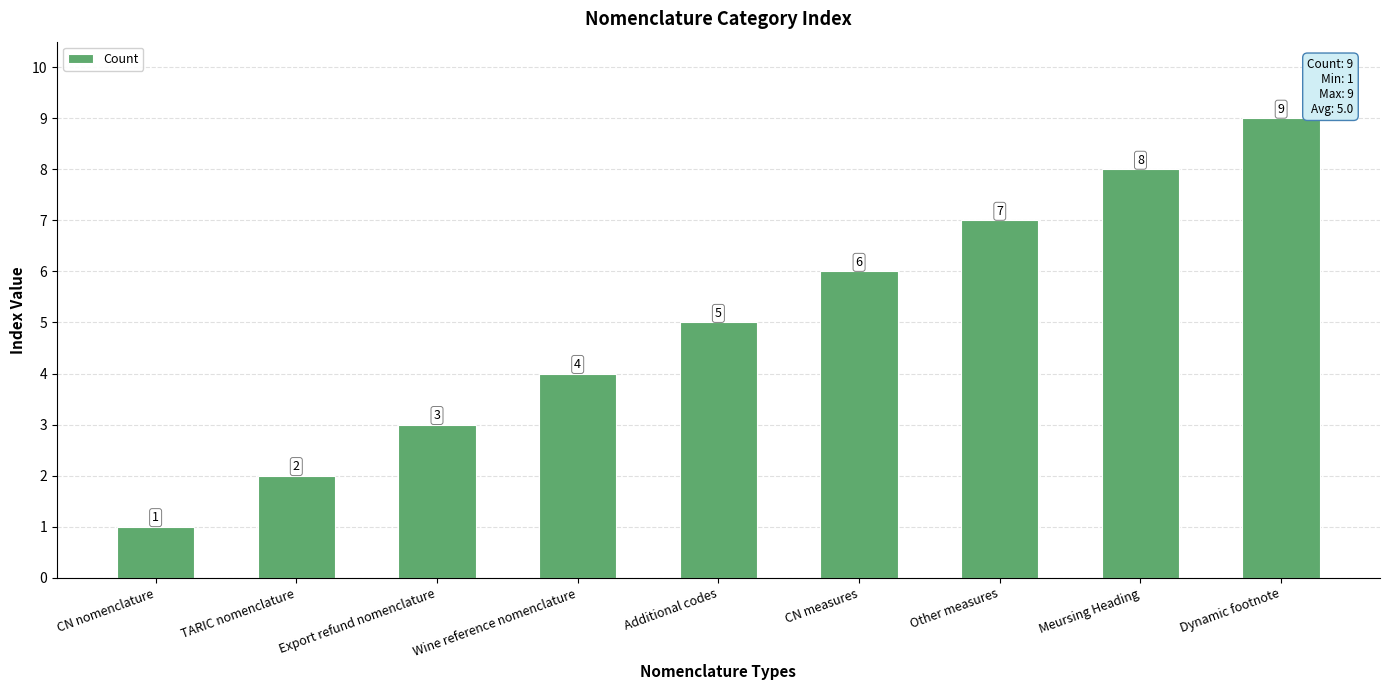

How many categories are shown in the chart?

9